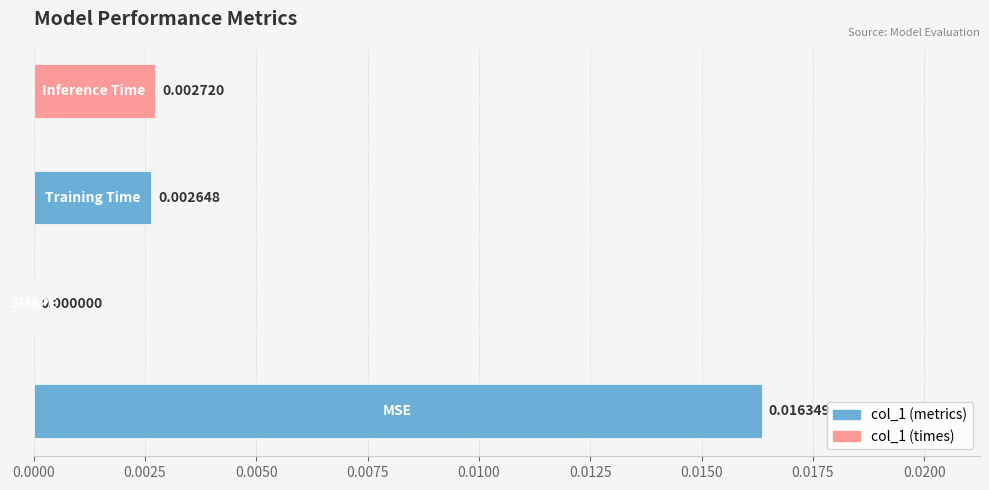

Count the values in the range 0 to 1.

4